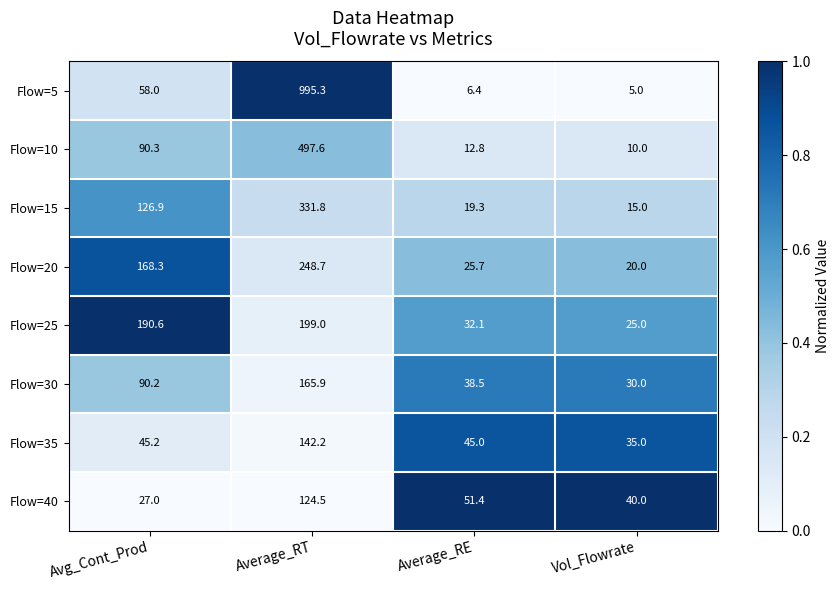

Which series changed the most between Average_RT and Vol_Flowrate?

Flow=5